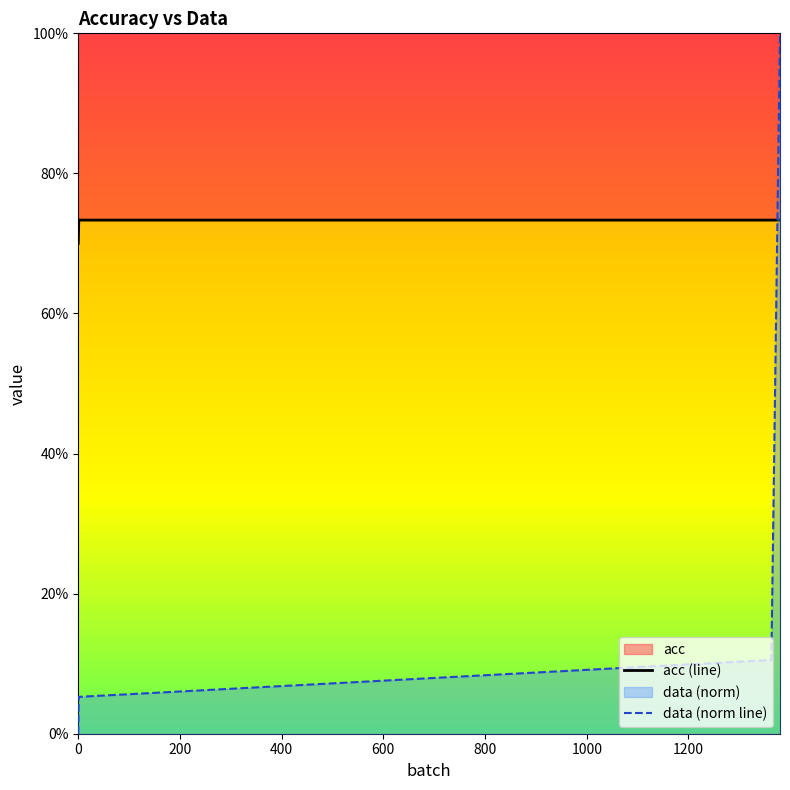

What value does the data series have at 1377?

0.8